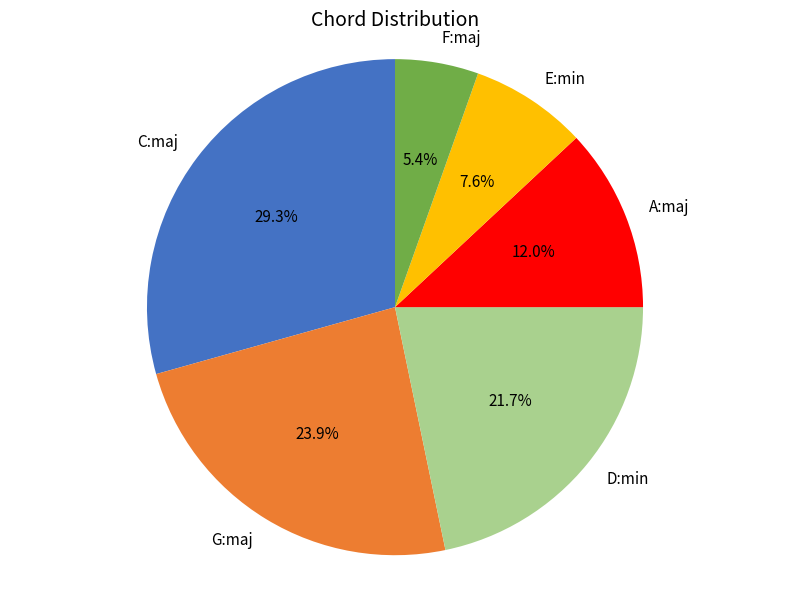

Which slice is the smallest?

F:maj